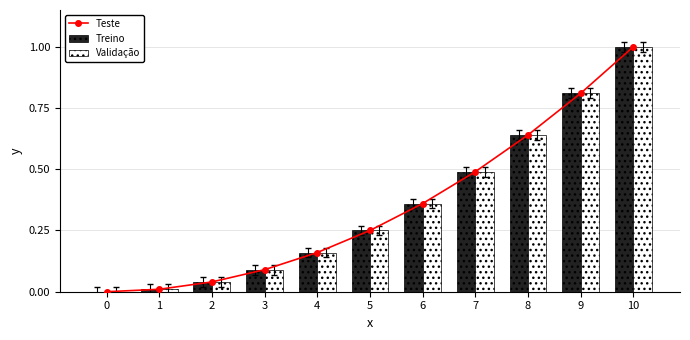

What is the sum of all Validação values?

3.9